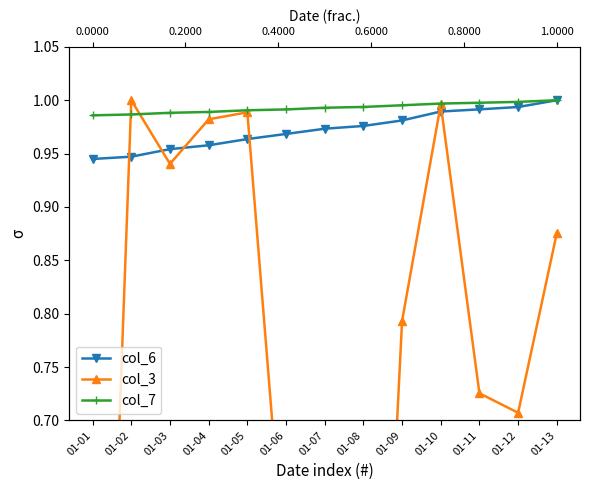

Between 01-03 and 01-07, which is larger?

01-07